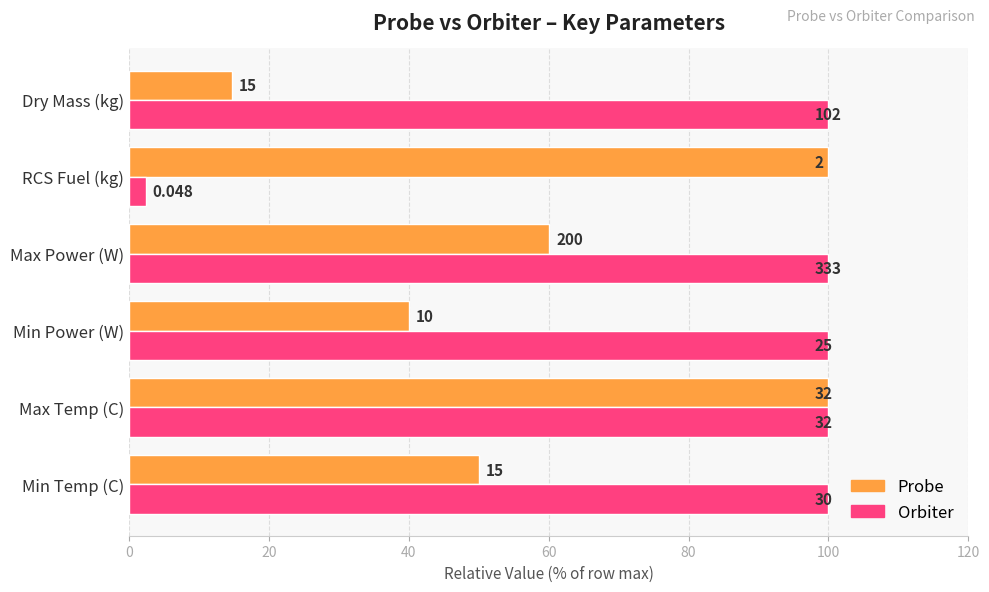

What are all the series names shown in the legend?

Probe, Orbiter